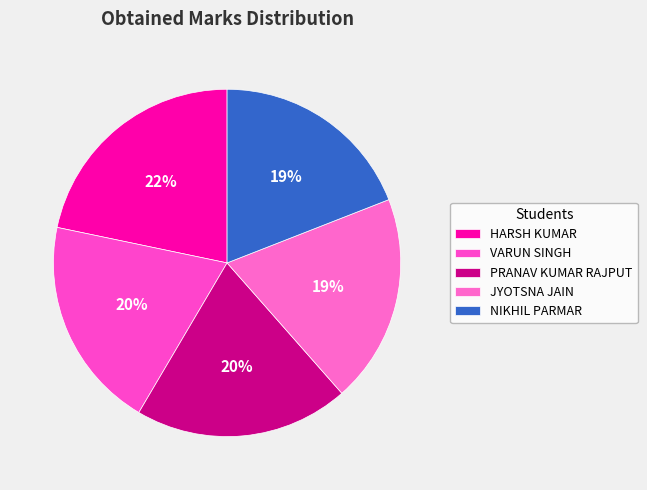

To the nearest percent, what is the difference between the largest and smallest slice percentages?

3%